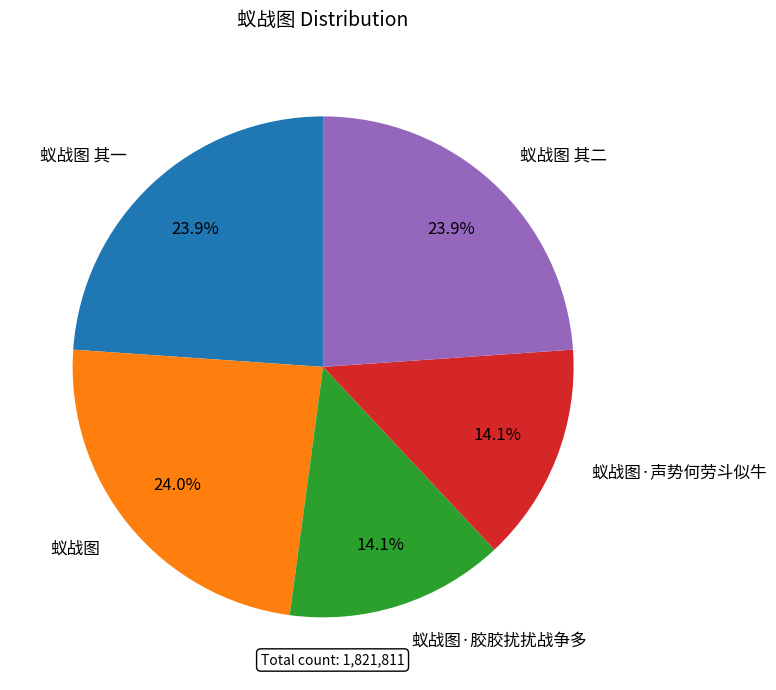

What percentage is the 蚁战图 其一 slice, to the nearest percent?

24%